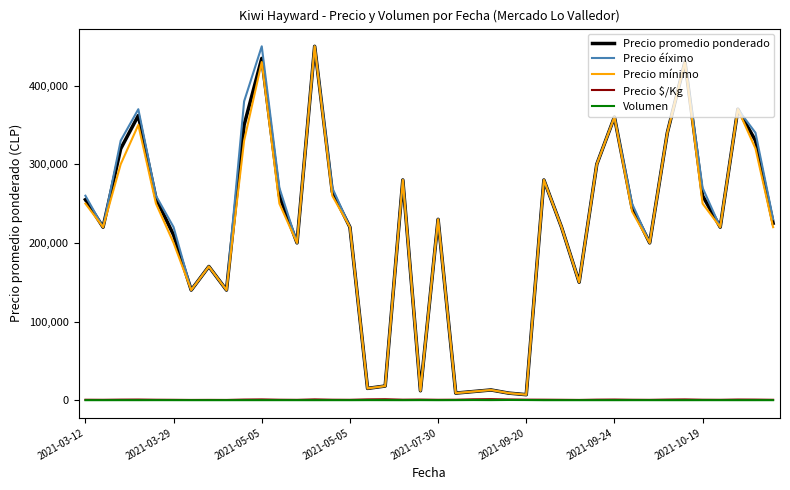

What is the maximum value for Precio promedio ponderado?

450000